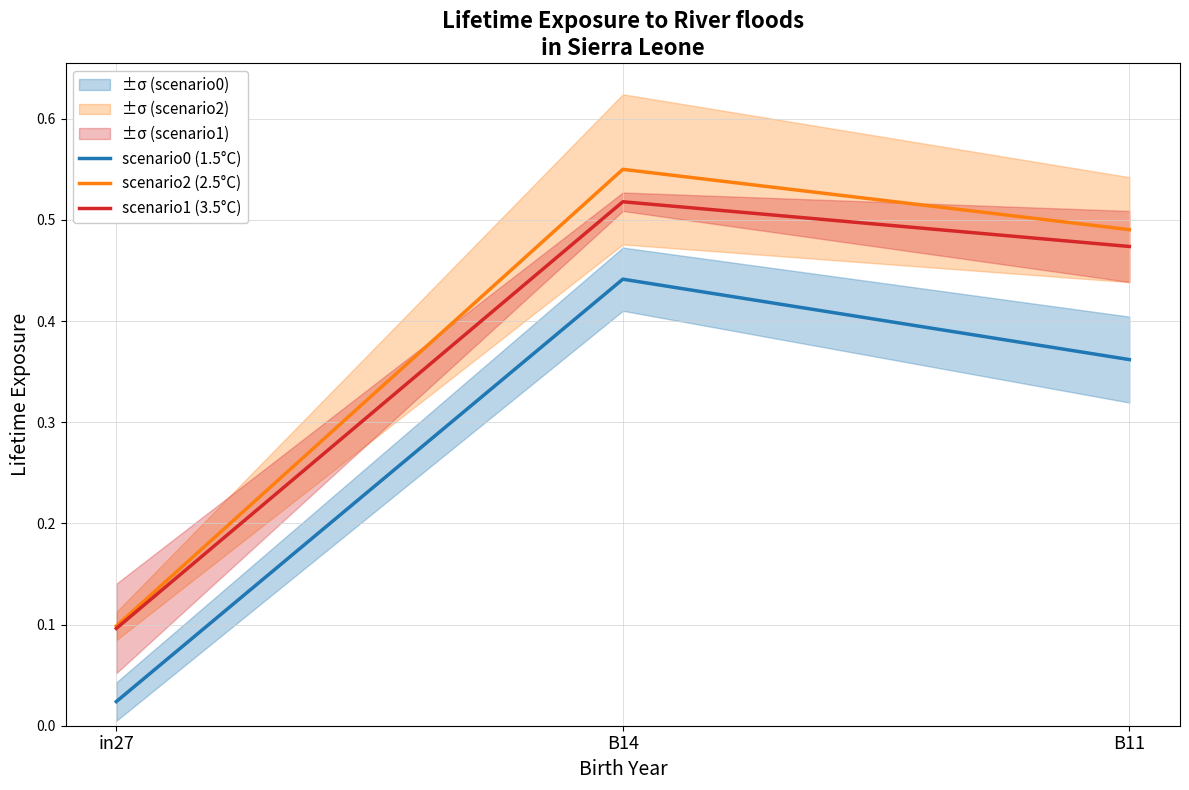

What is the difference between the maximum and minimum values in the scenario1 (3.5°C) series?

0.4